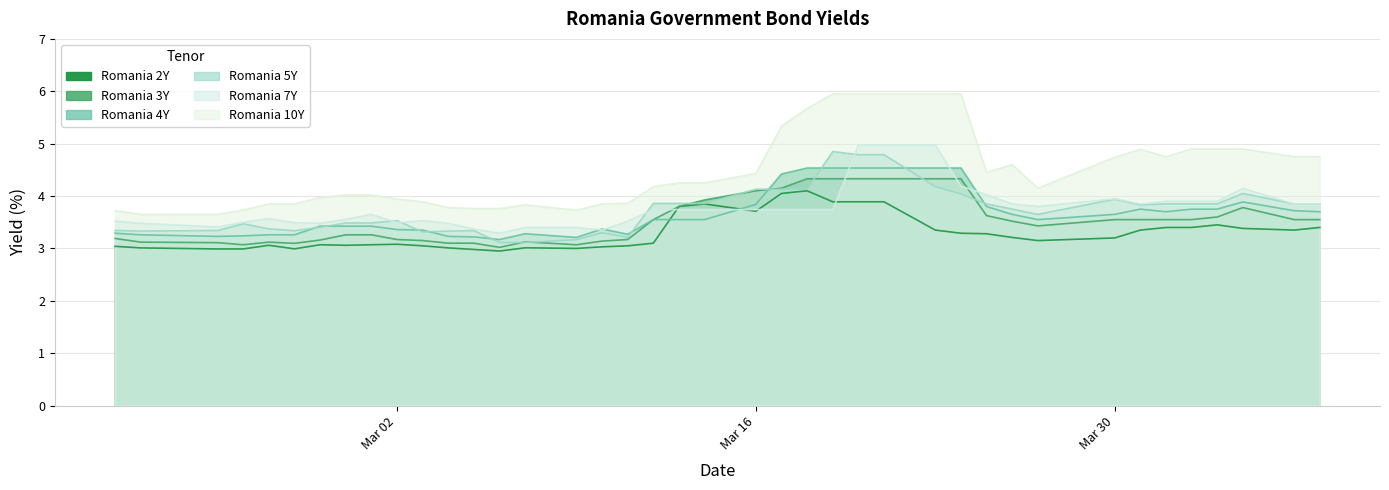

What is the maximum value for Romania 10Y?

6.0